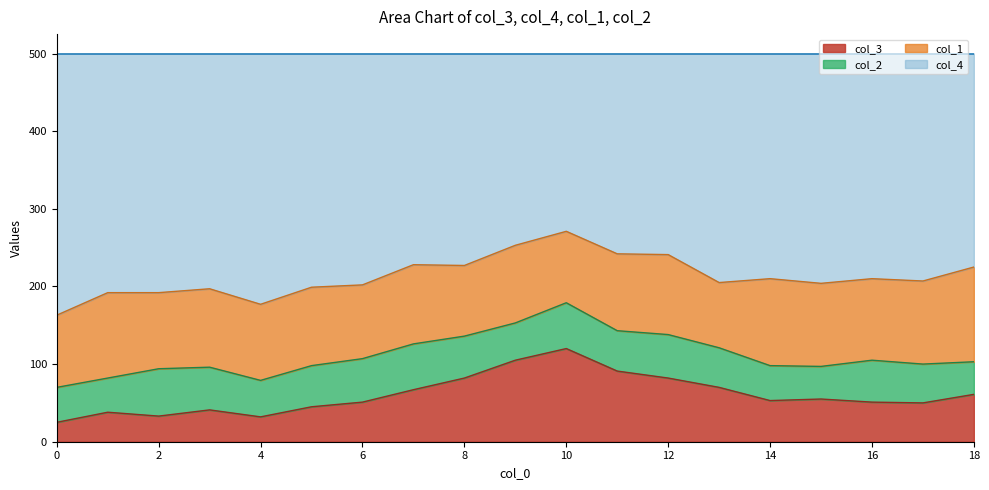

The col_3 series shows 51 at 6. True or false?

True